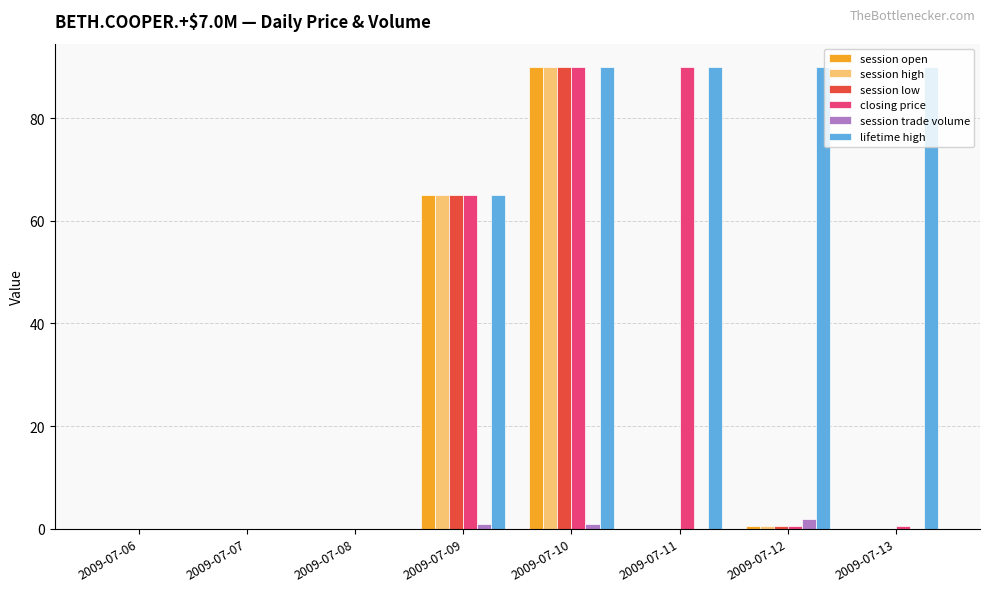

The value of lifetime high at 2009-07-13 is 154.5. True or false?

False